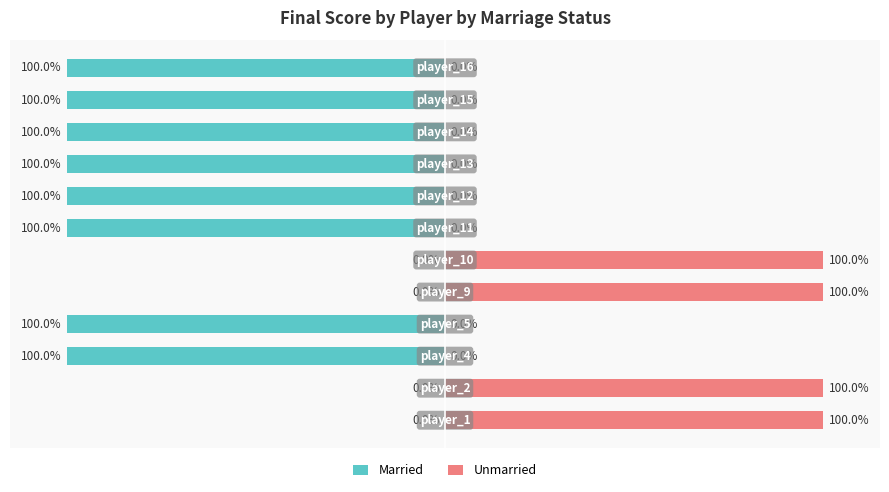

What is the average value of the Unmarried series?

33